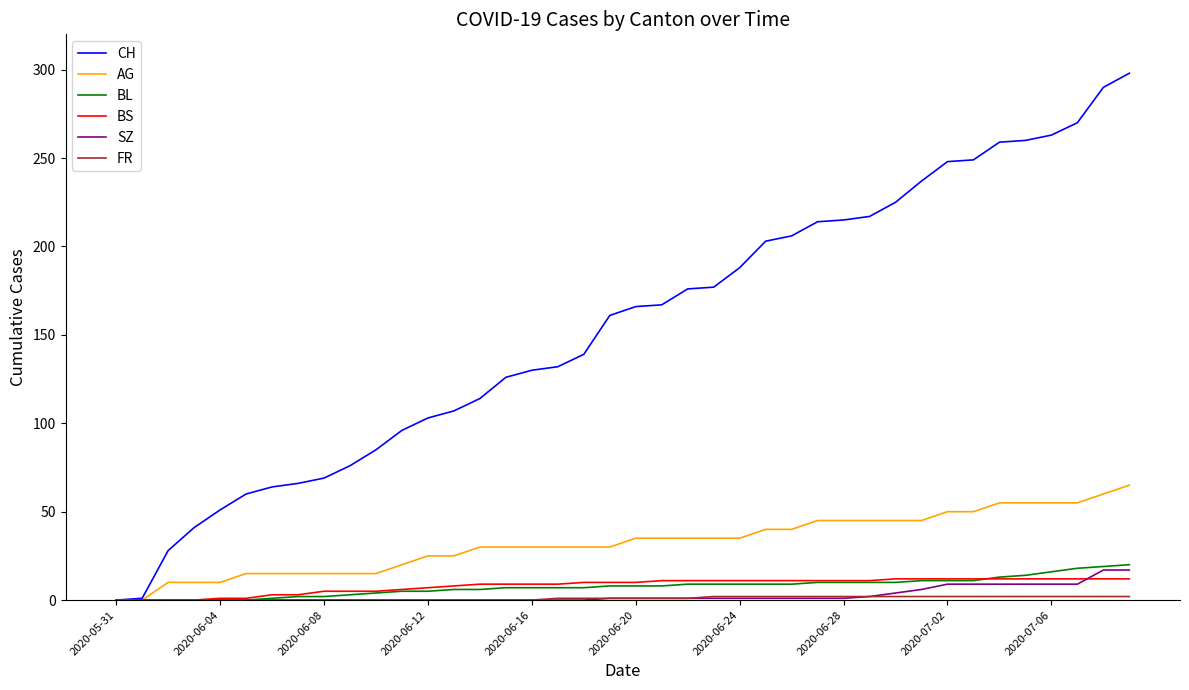

Which series has the largest range (max minus min)?

CH